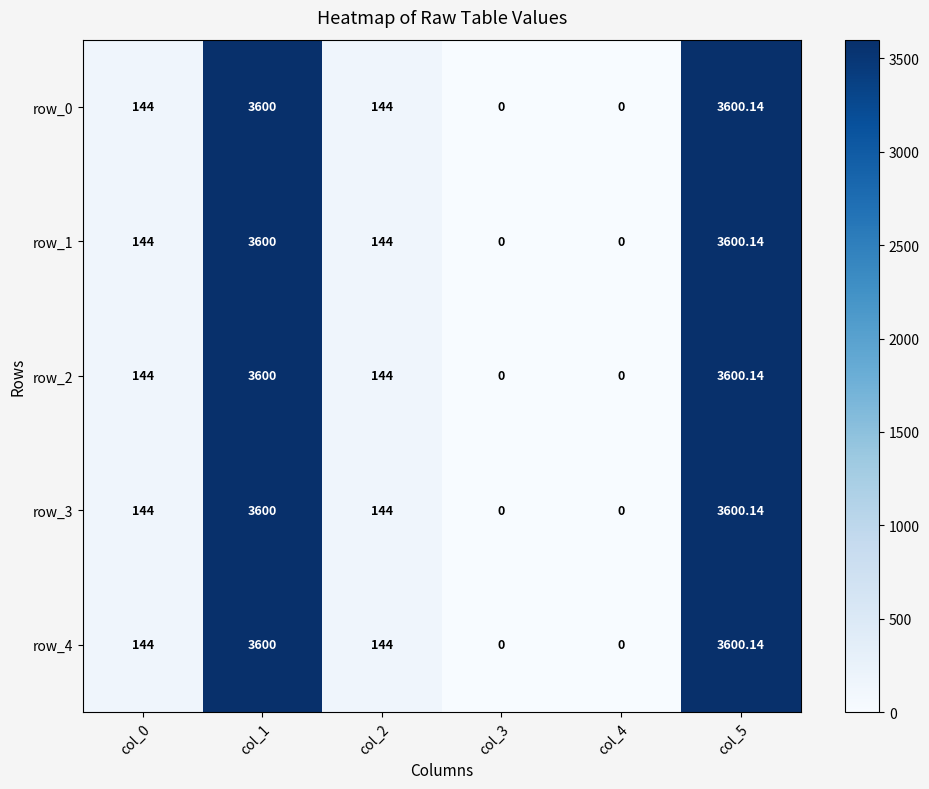

What is the difference between the second highest and second lowest values in the row_2 series?

3600.0